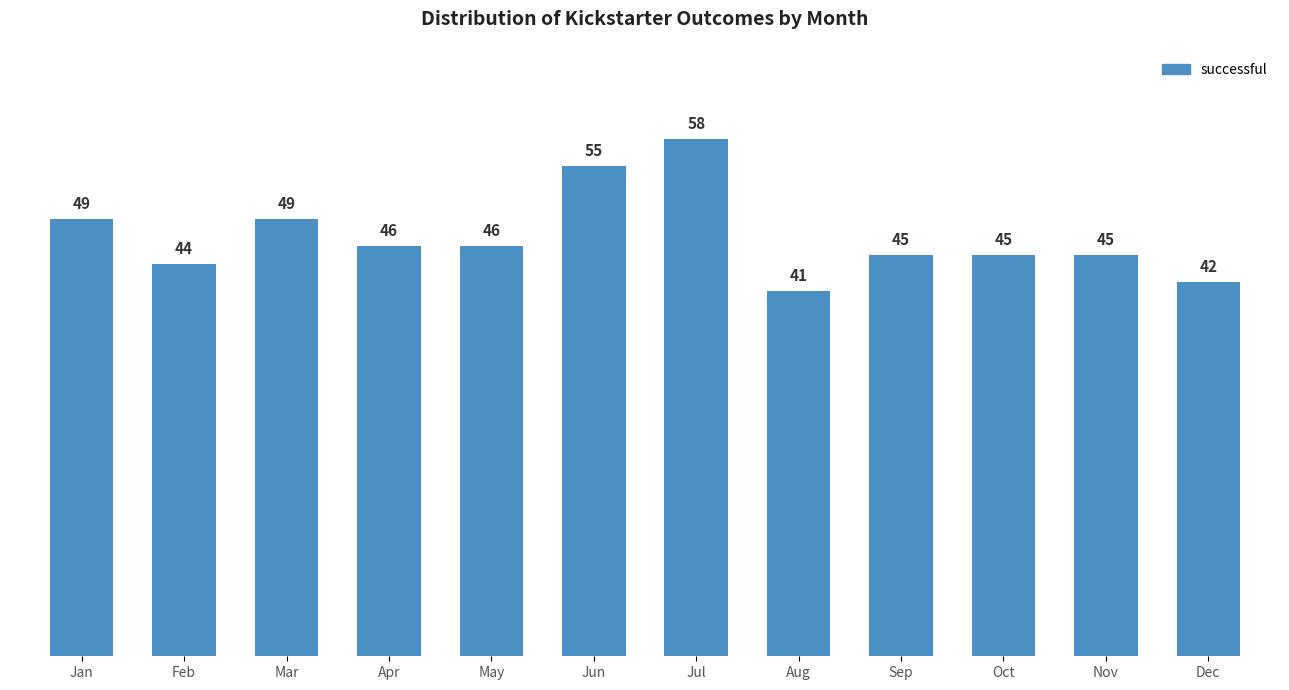

What is the sum of all values?

565